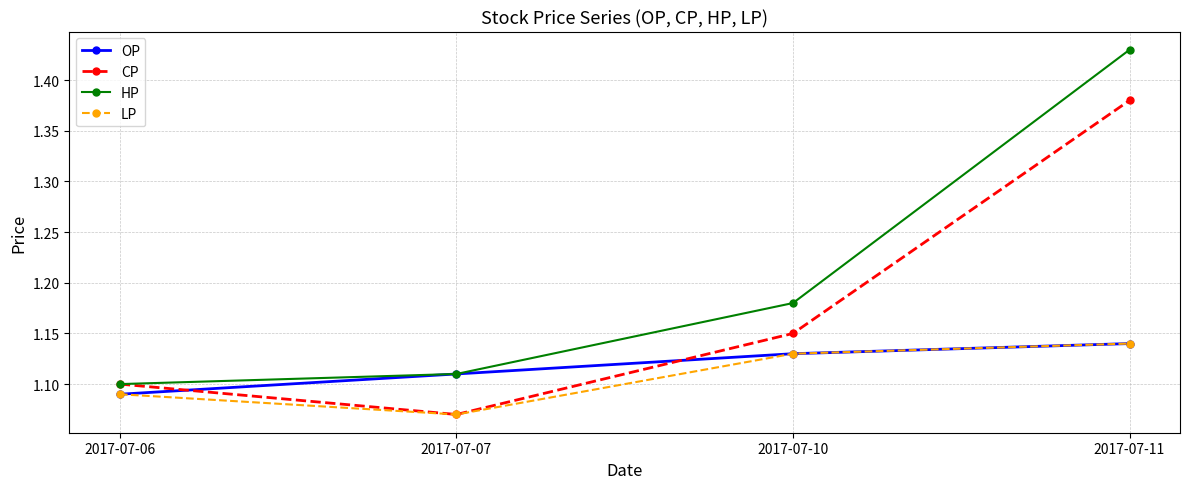

The value of HP at 2017-07-06 is 0.5. True or false?

False